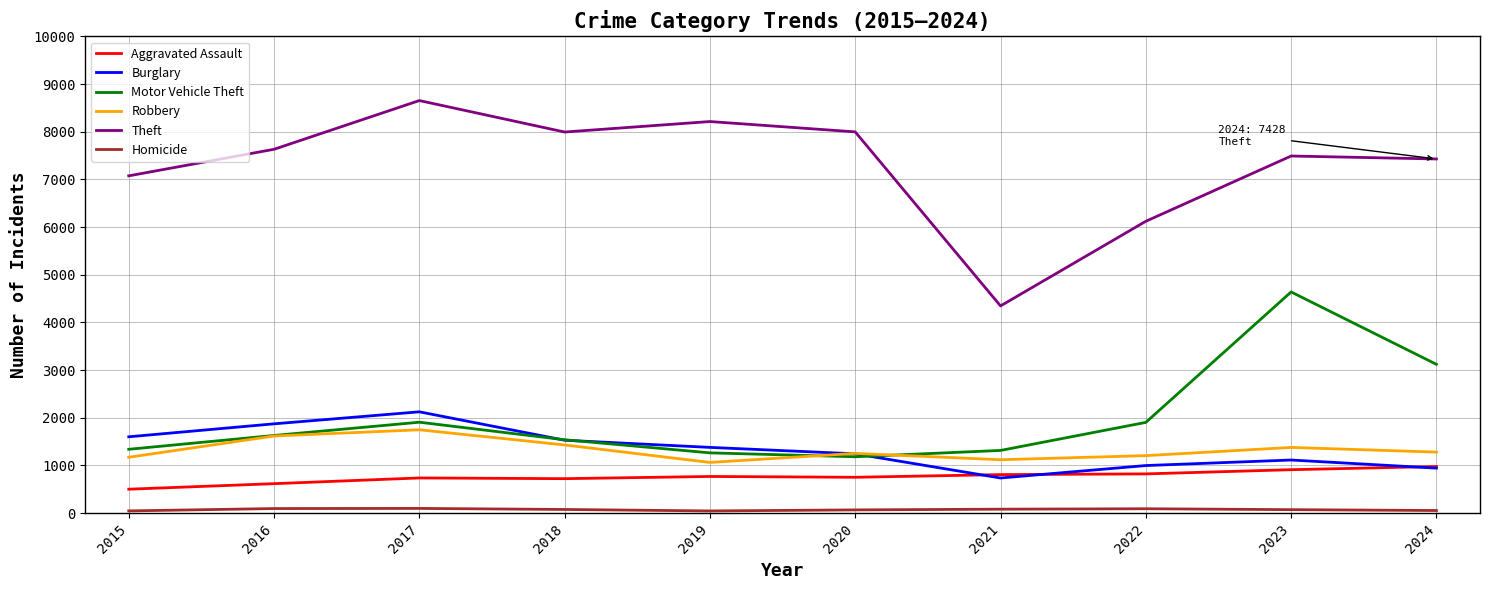

True or false: Aggravated Assault and Motor Vehicle Theft cross at least once.

False